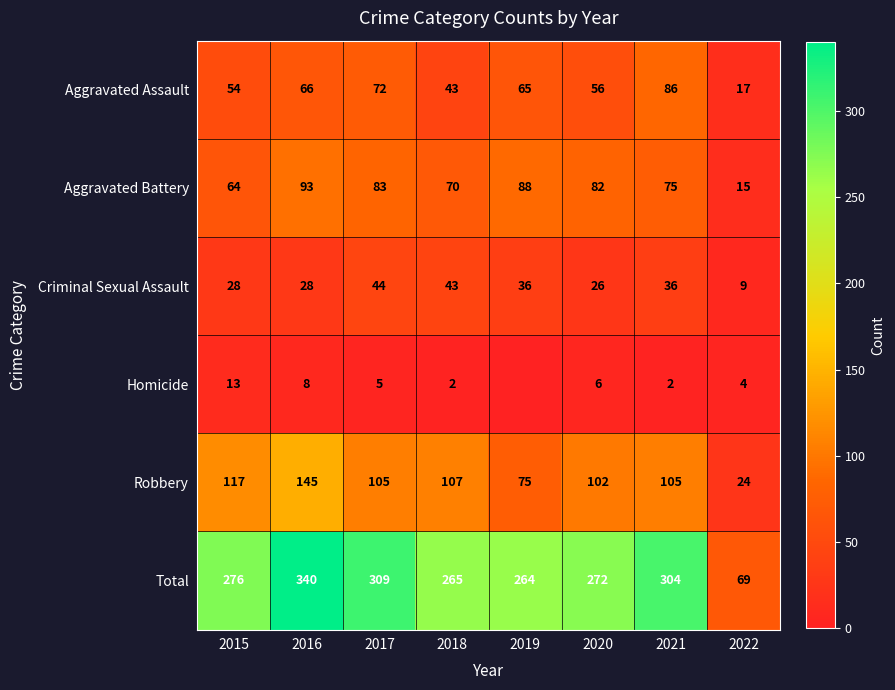

The Robbery series shows 20 at 2019. True or false?

False